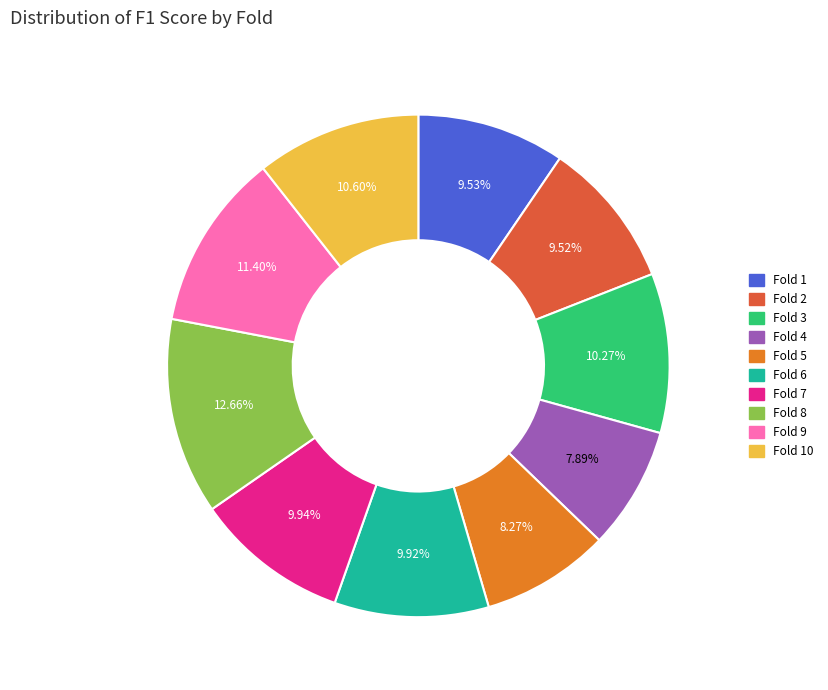

Does any single category account for the majority?

No